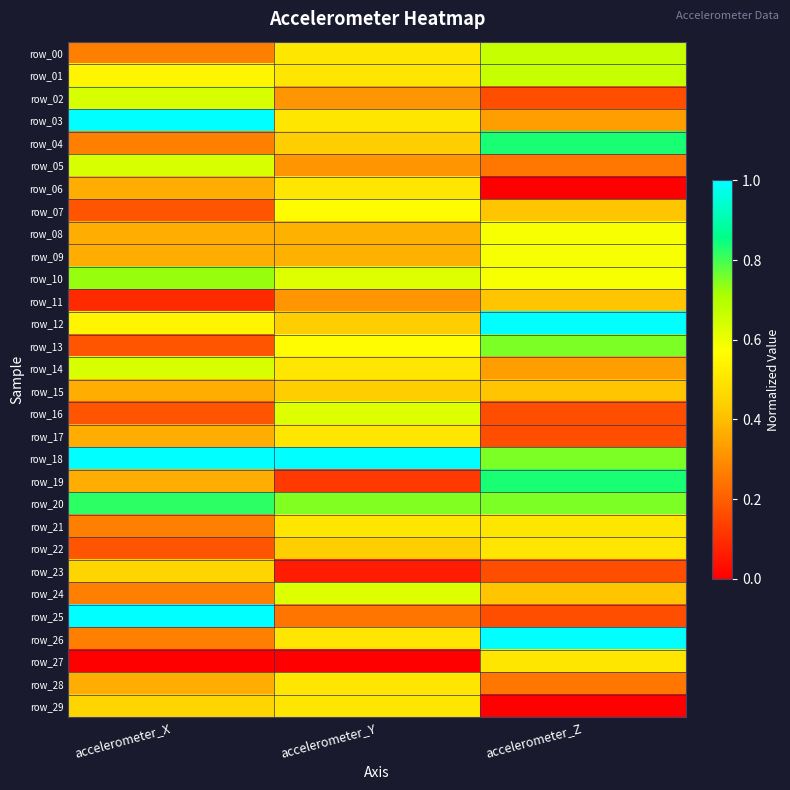

Which series changed the most between accelerometer_X and accelerometer_Z?

row_25